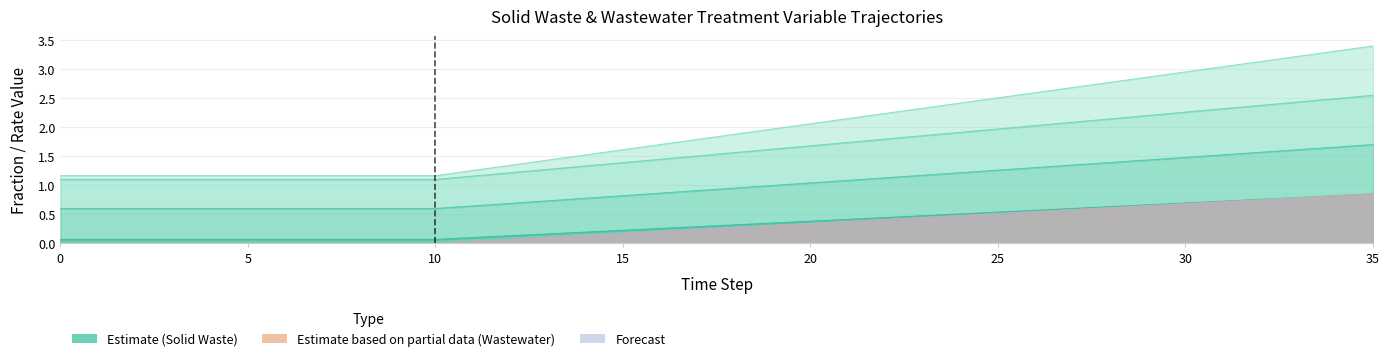

True or false: frac_waso_msw_incinerated and frac_waso_landfill_gas cross at least once.

False